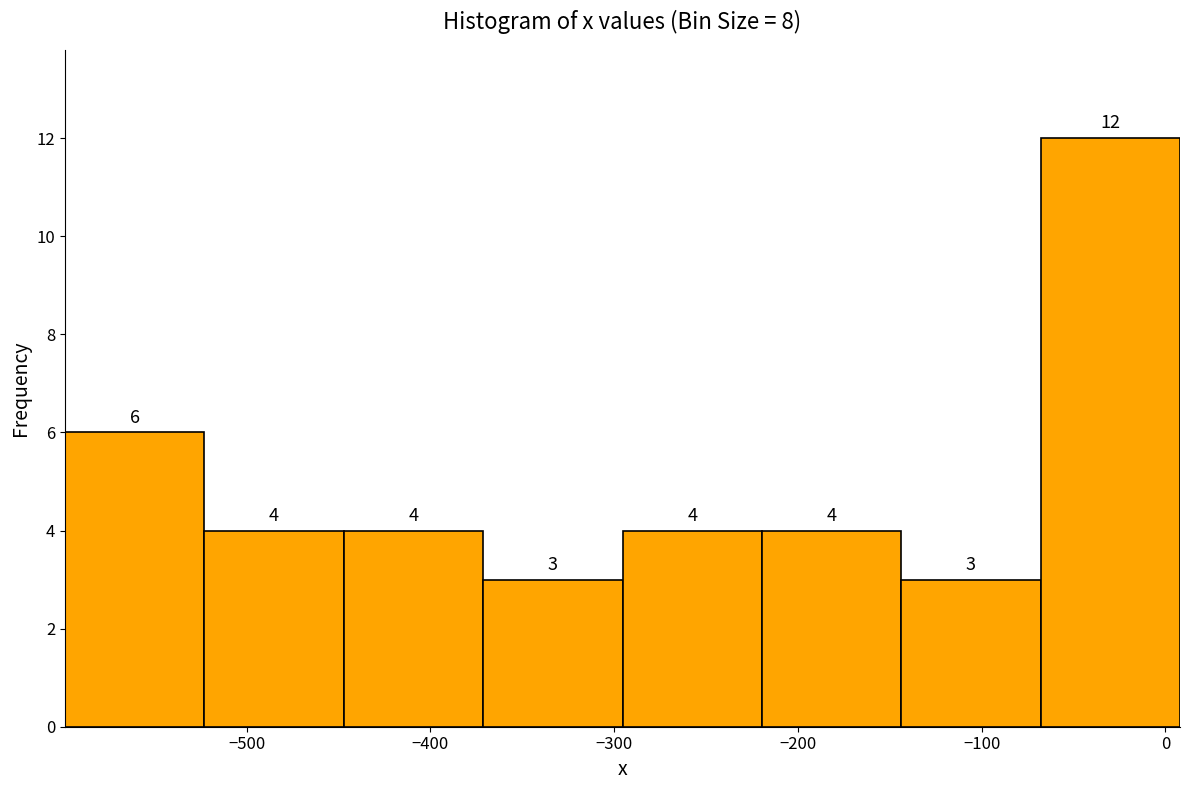

Reading left to right, transcribe this chart: for each bar, give the range it covers on the x-axis and its height. The bar edges are not printed on the chart, so give them approximately, as read against the axis.

-600 to -520: 6
-520 to -450: 4
-450 to -370: 4
-370 to -300: 3
-300 to -220: 4
-220 to -140: 4
-140 to -70: 3
-70 to 10: 12